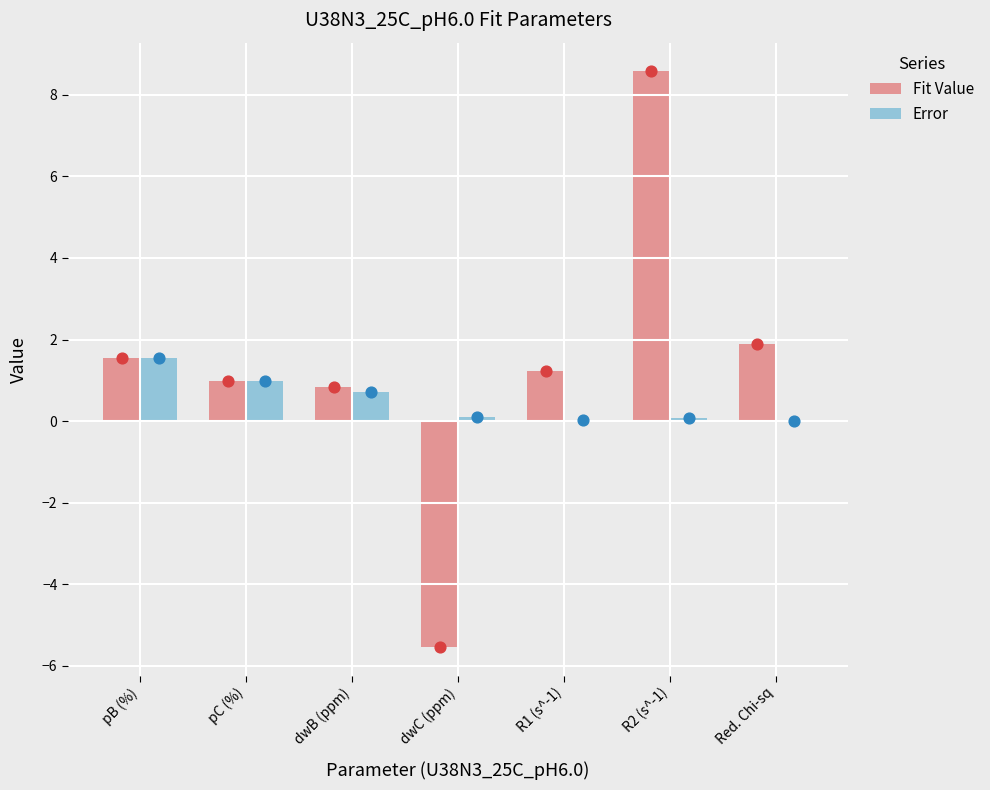

Which series has the widest spread of Y values?

Fit Value